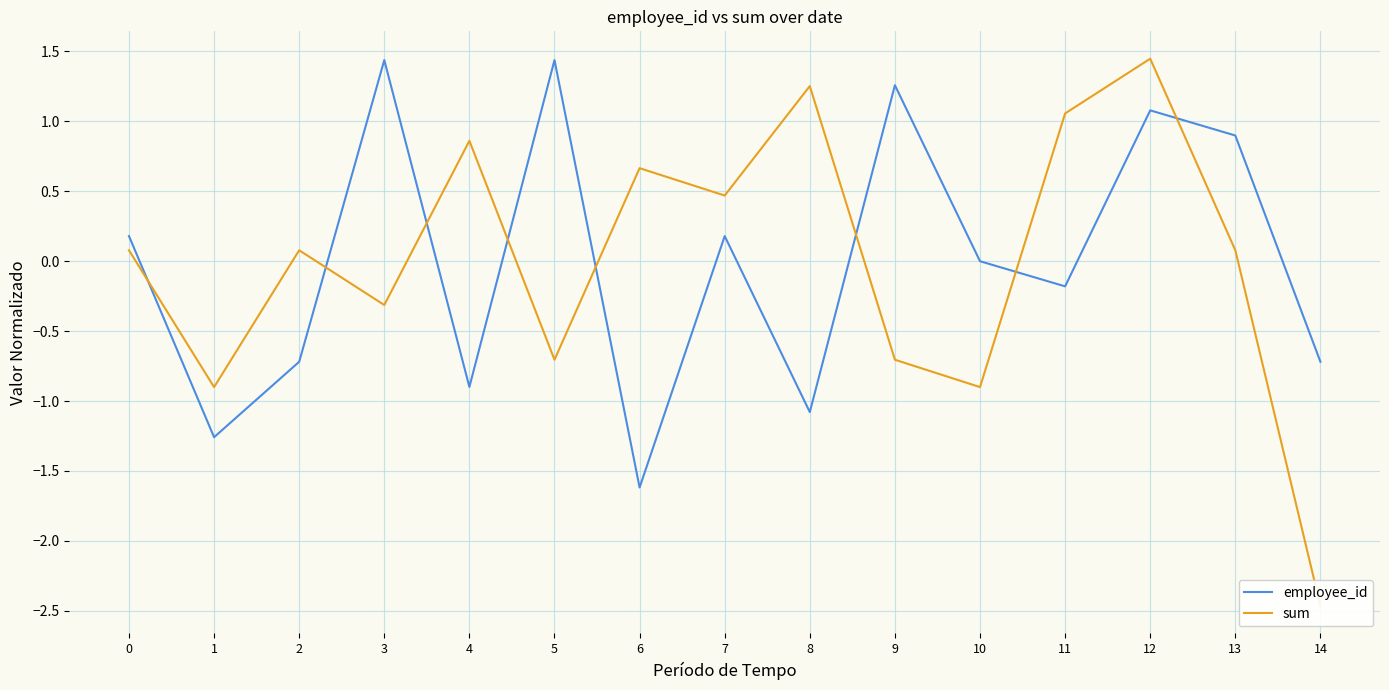

List the series in order of their peak value, highest first.

sum, employee_id